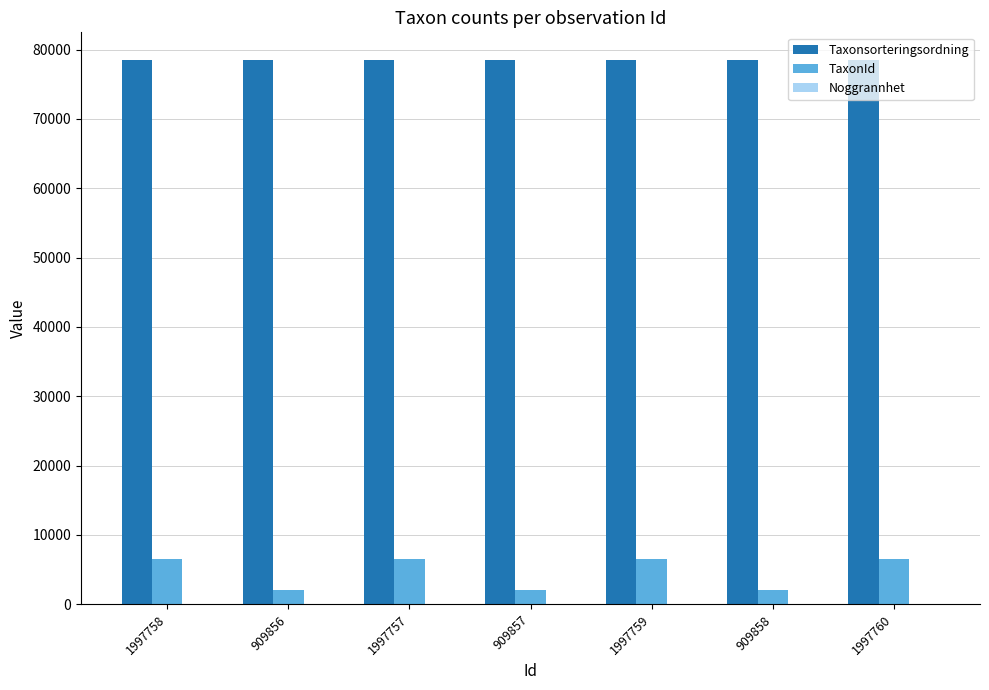

The value of TaxonId at 1997759 is 6458. True or false?

True